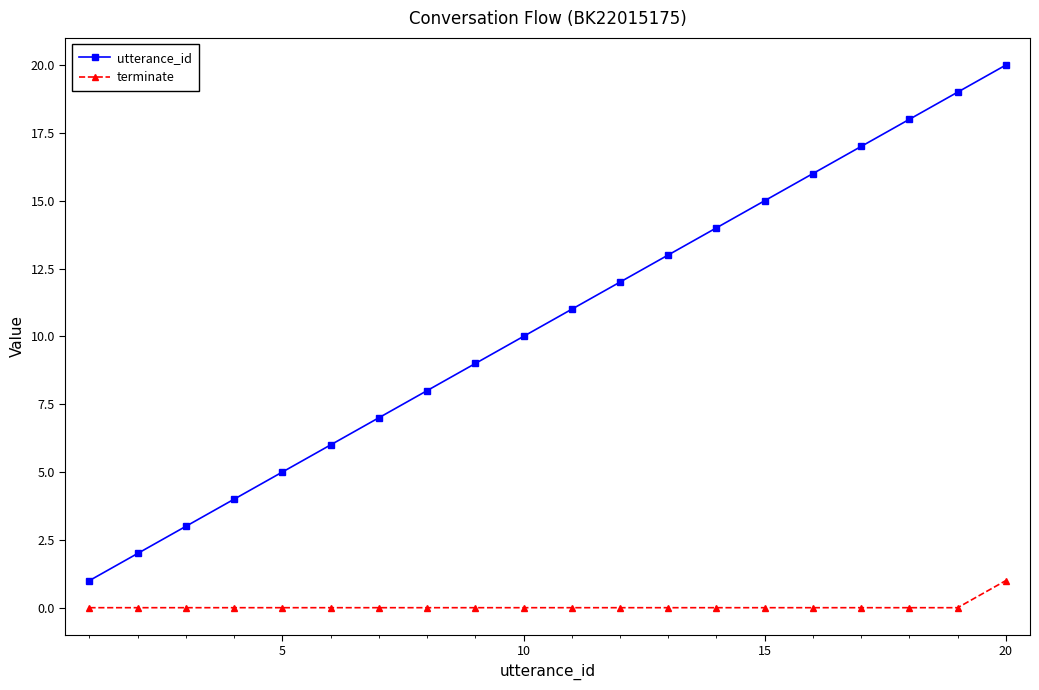

How many lines are shown in the chart?

2